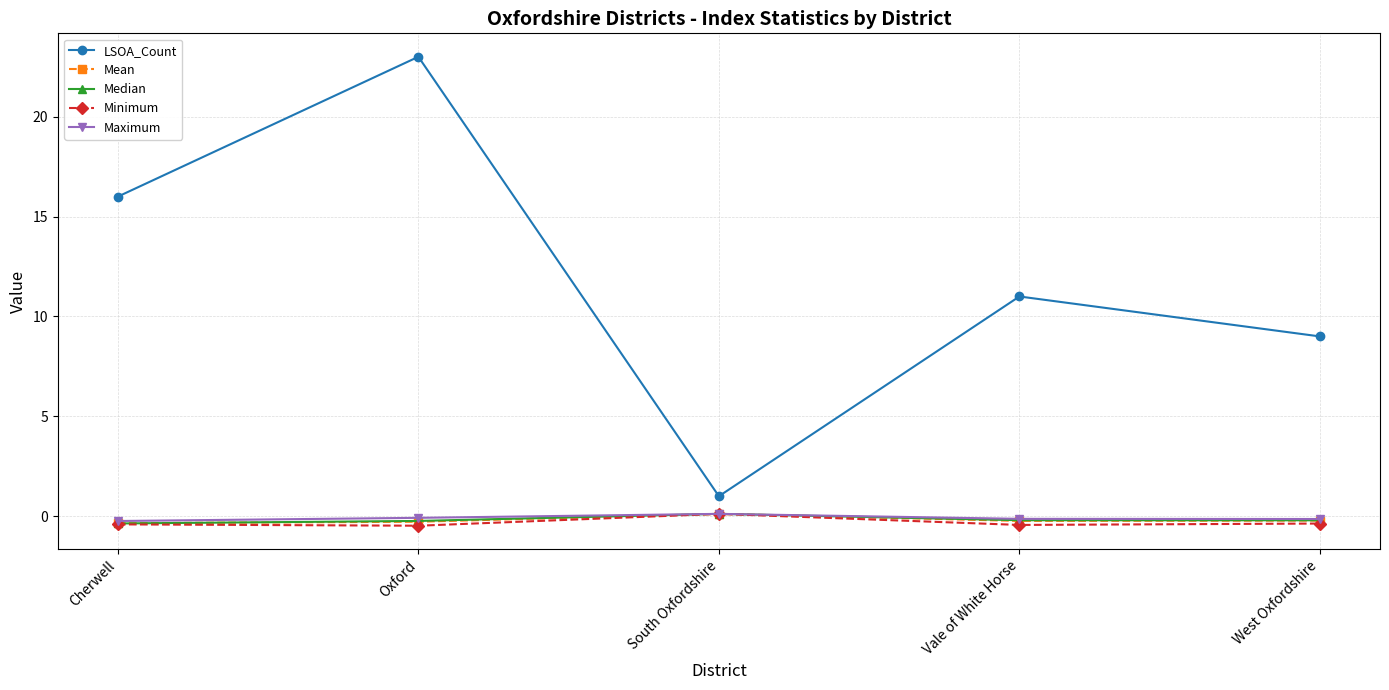

Which category has the highest value in the Minimum series?

South Oxfordshire